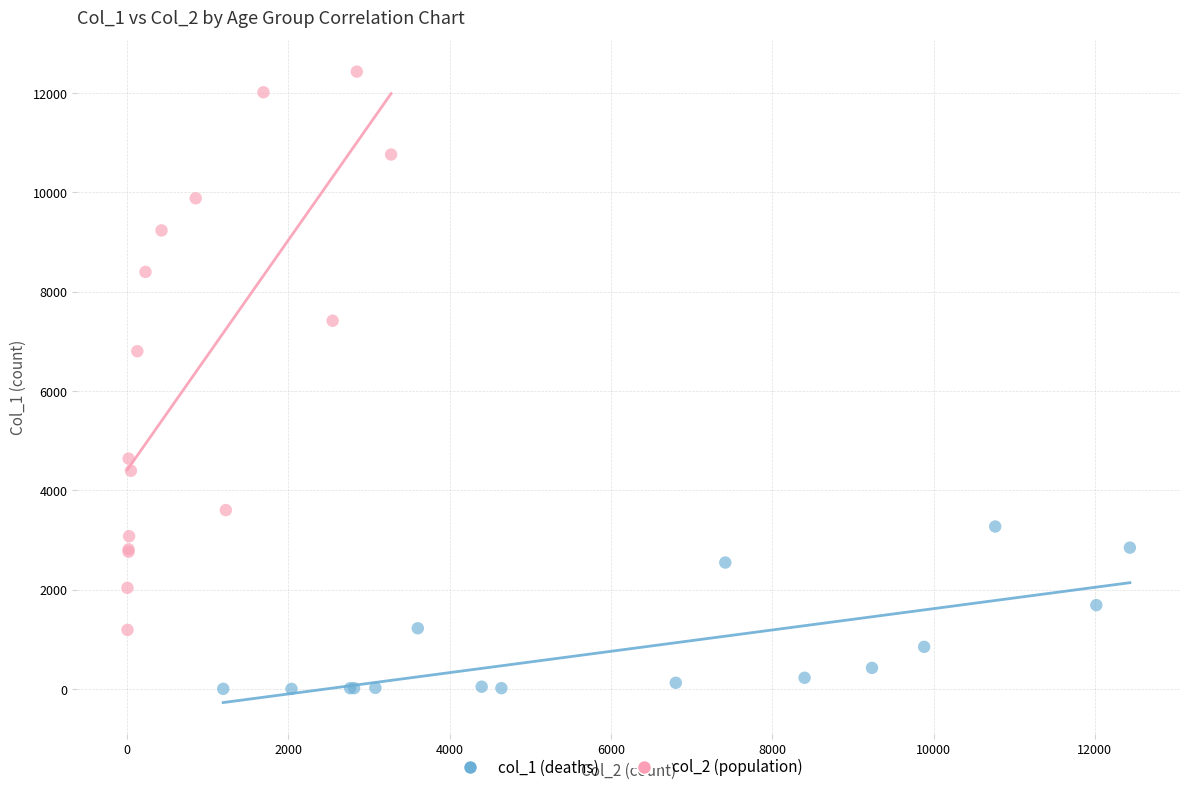

Which series reaches the maximum Y coordinate?

col_2 (population)